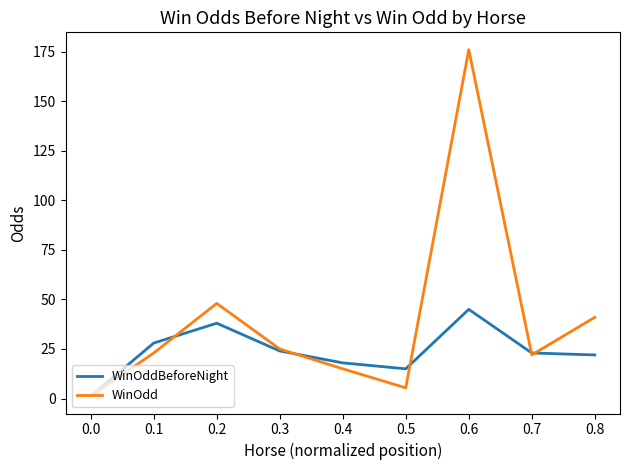

Is the value of WinOdd at 0.0 greater than the value of WinOddBeforeNight at 0.5?

No